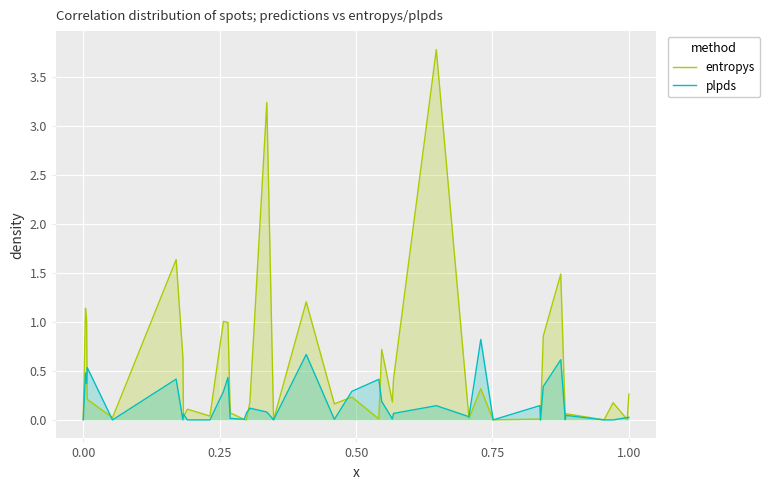

In entropys, how many points are higher than both neighbors (excluding endpoints)?

14